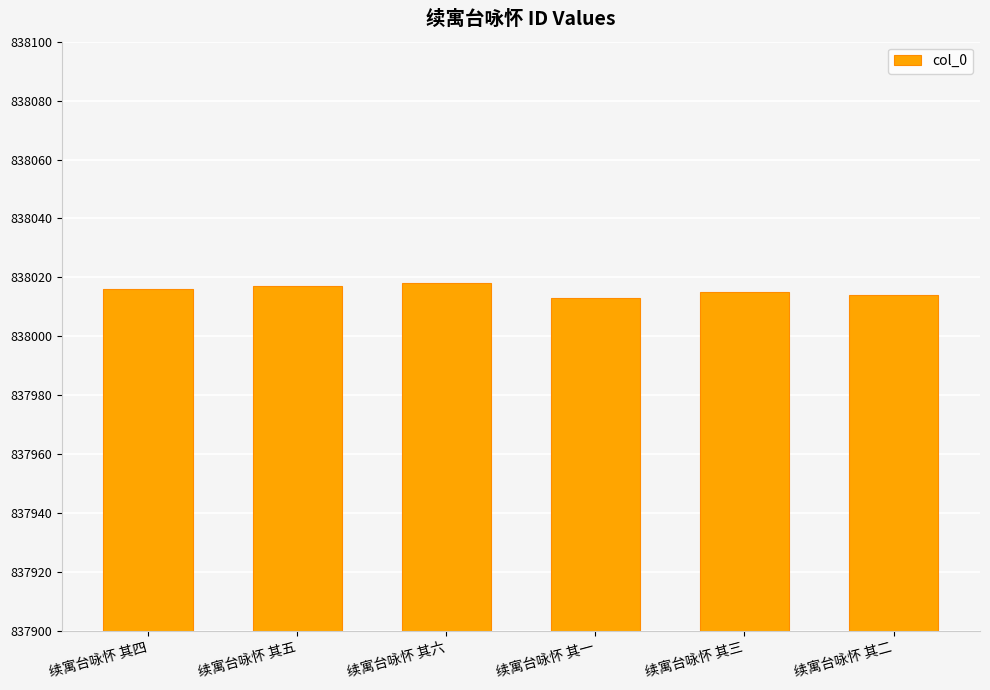

The value at 续寓台咏怀 其四 is 401563. True or false?

False